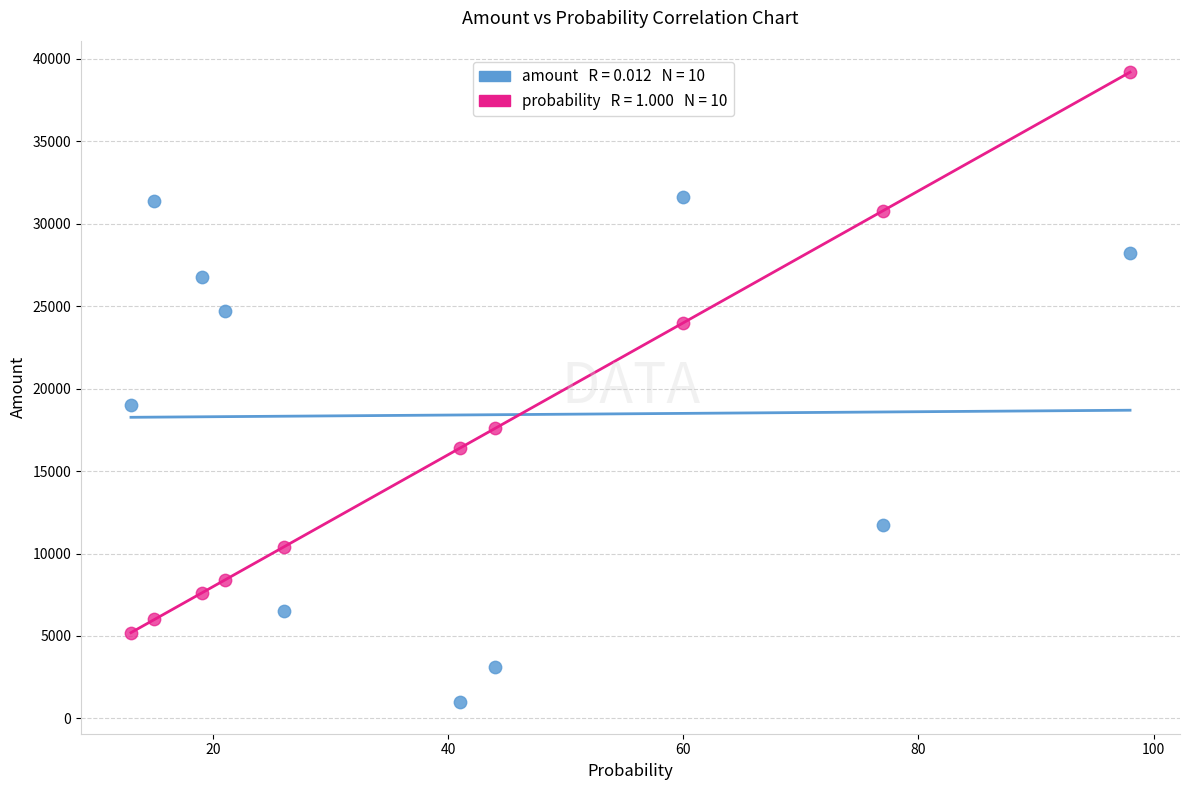

Across all data points, what is the range of Y values (max minus min)?

38220.0